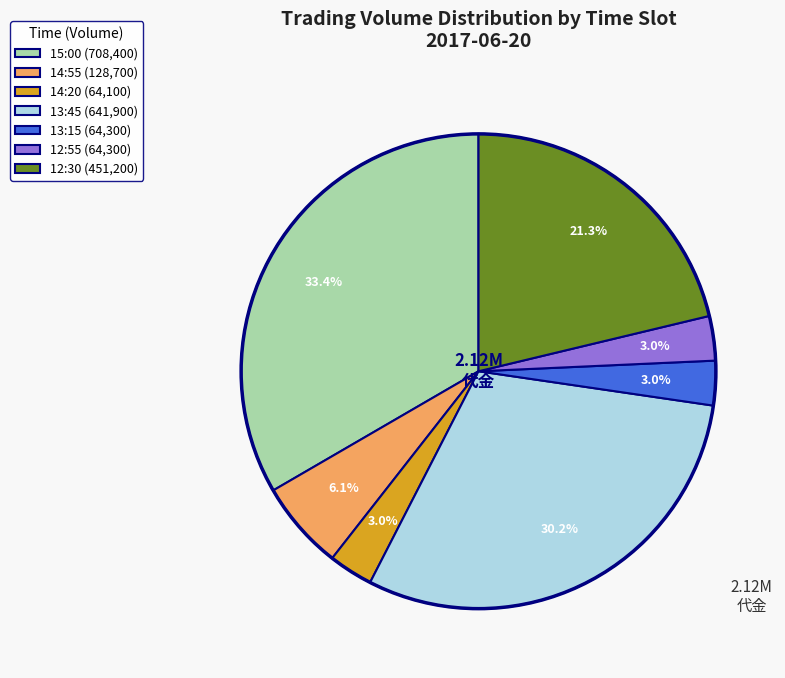

To the nearest percent, what is the combined percentage of 13:15 and 12:55?

6%